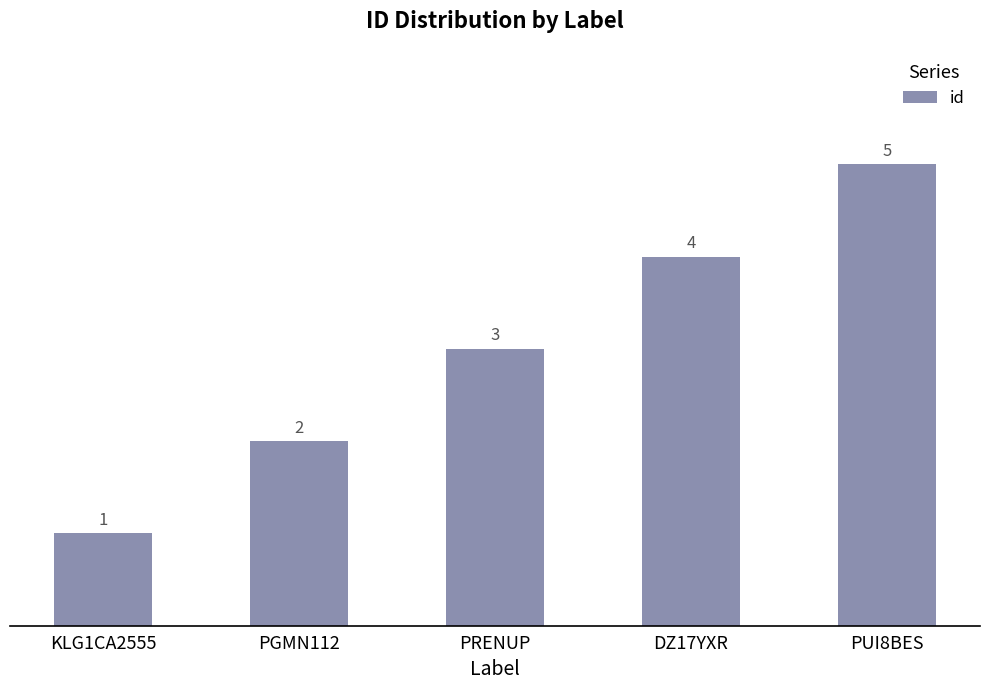

What is the change in value from DZ17YXR to PUI8BES?

+1